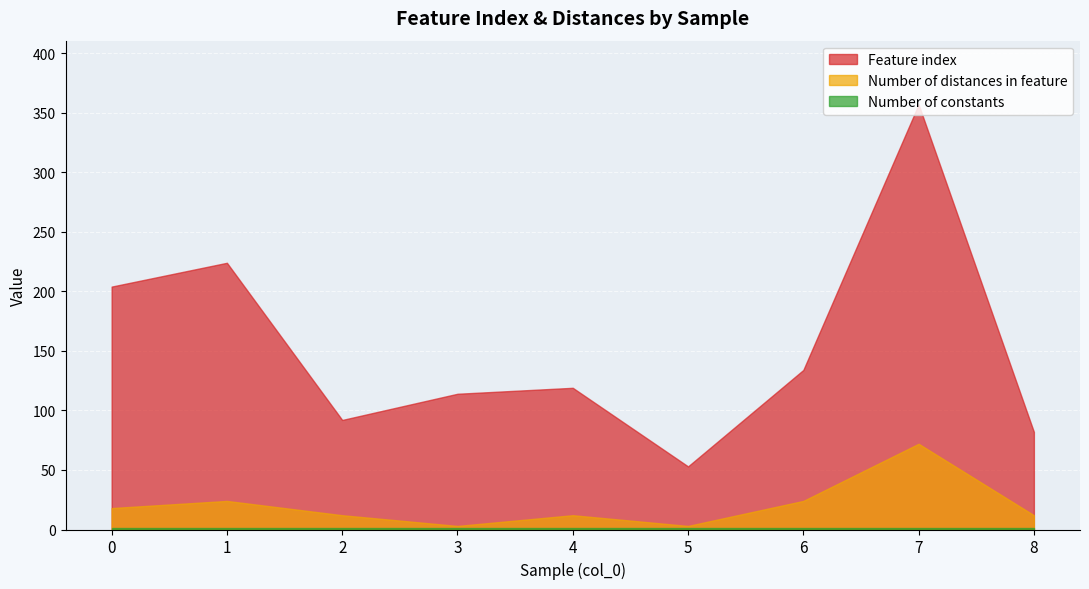

What is the sum of all Number of constants values?

9